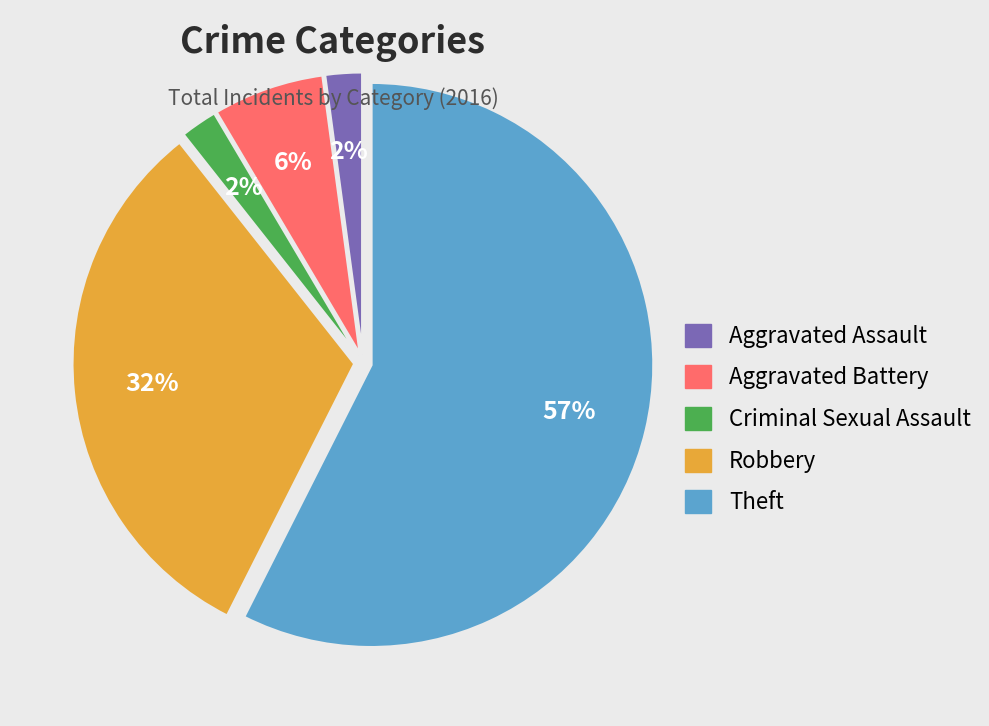

To the nearest percent, what is the average slice percentage?

20%